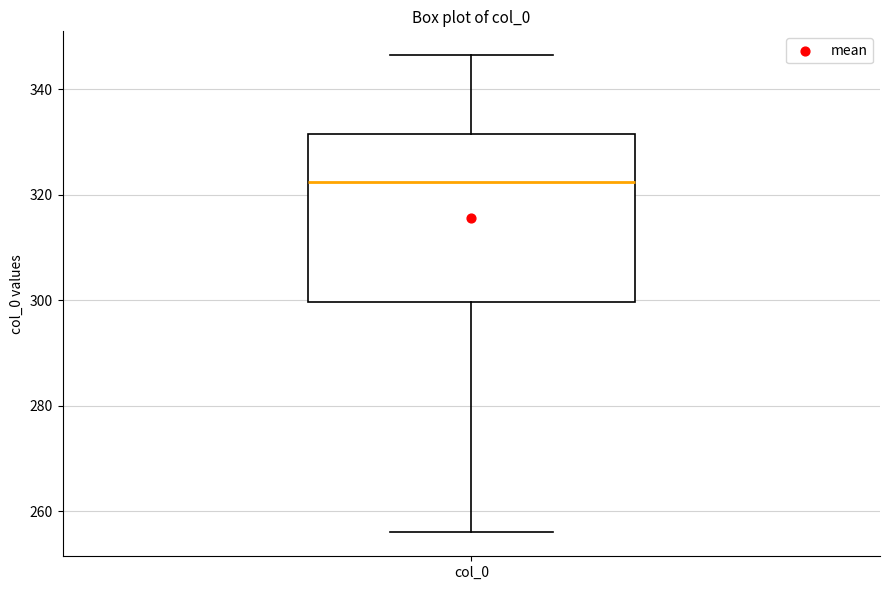

Where does the upper whisker of the box for col_0 end on the y-axis? The values are not printed on the chart, so give them approximately, as read against the axis.

346